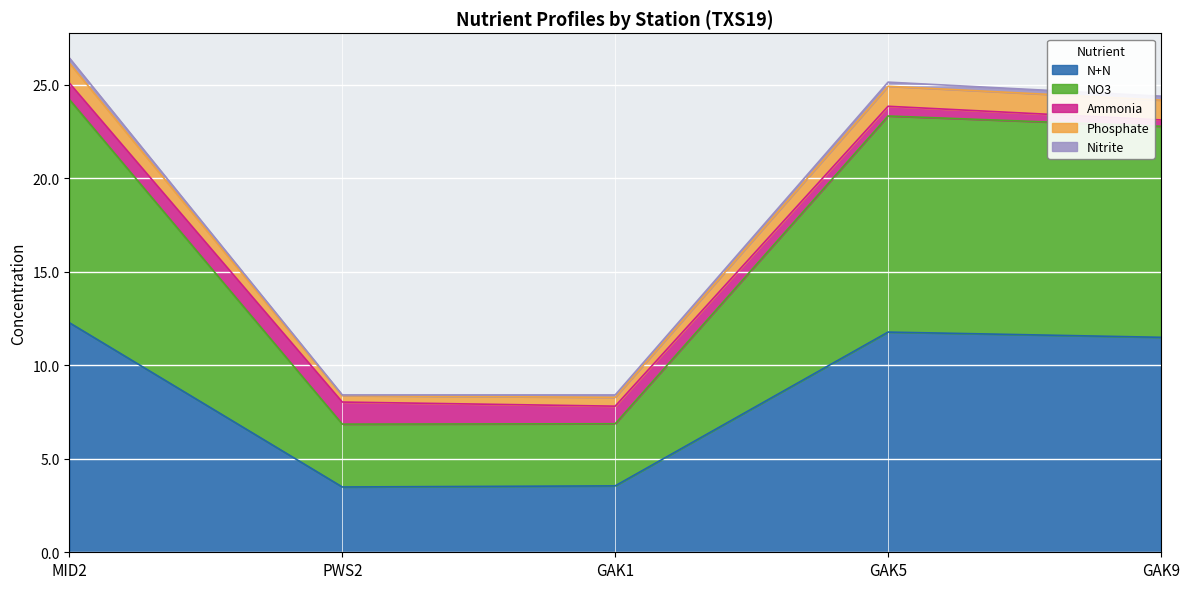

Is it true that N+N equals 12.3 at MID2?

True